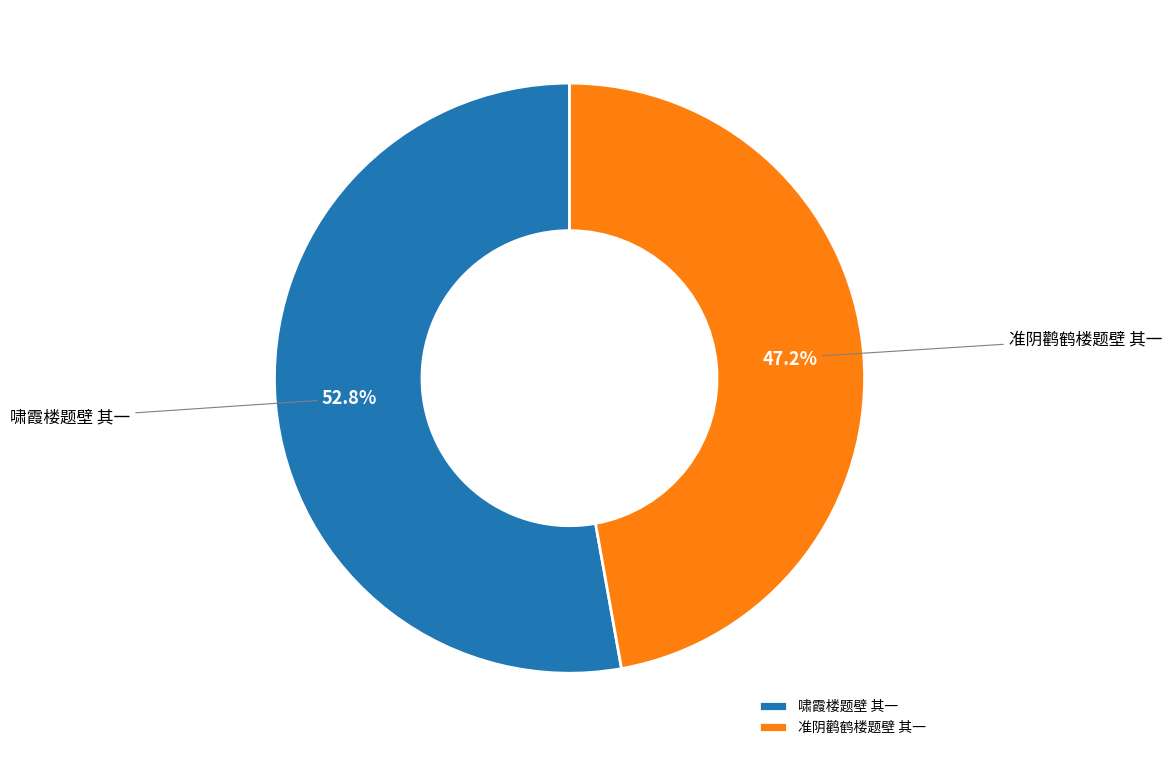

What is the ratio of the value at 啸霞楼题壁 其一 to the value at 准阴鹳鹤楼题壁 其一?

1.1